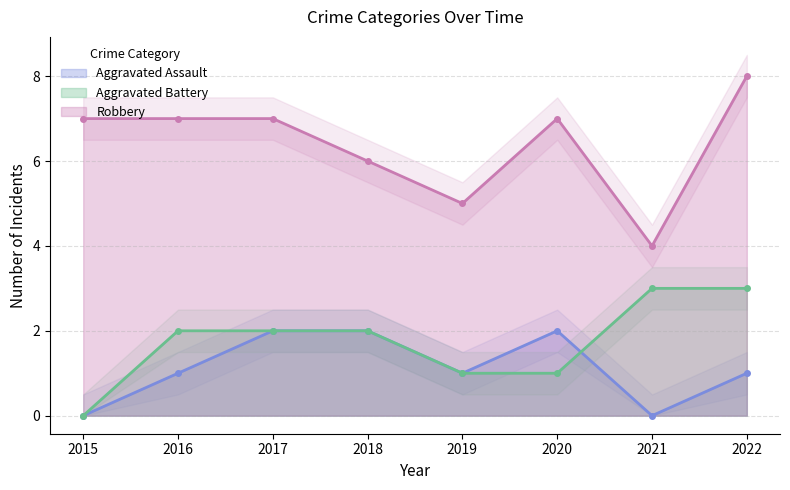

At which label is Aggravated Battery closest to 1?

2019